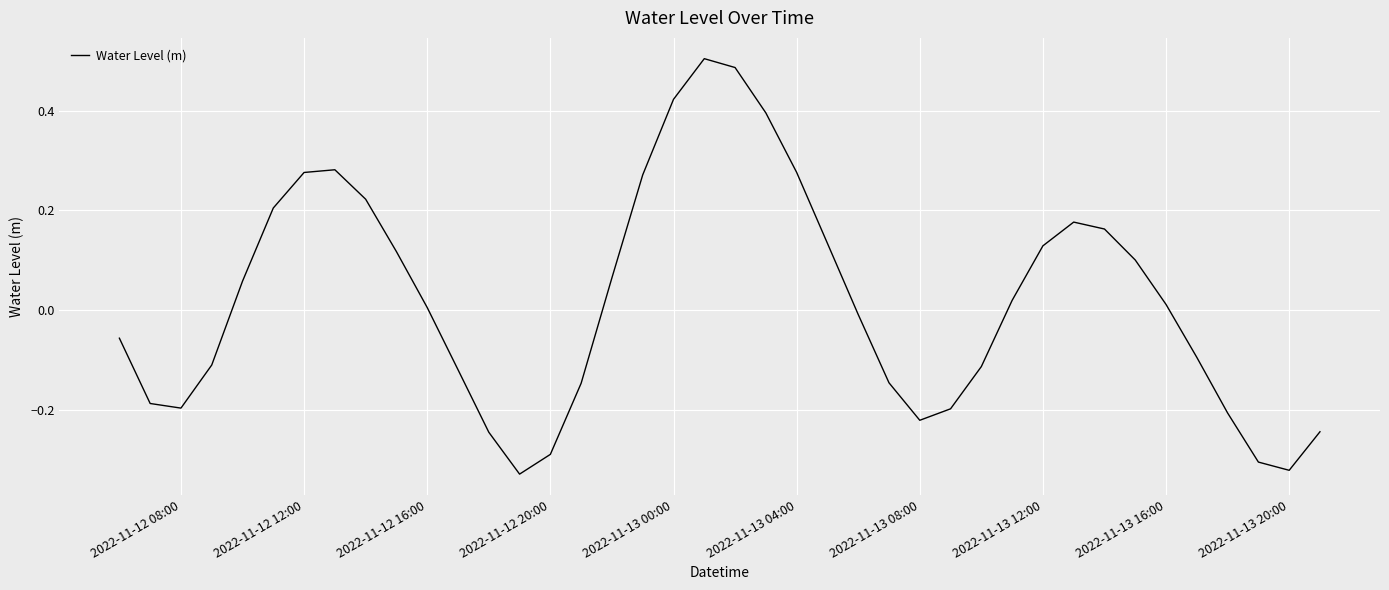

What is the difference between the second highest and second lowest values?

0.8